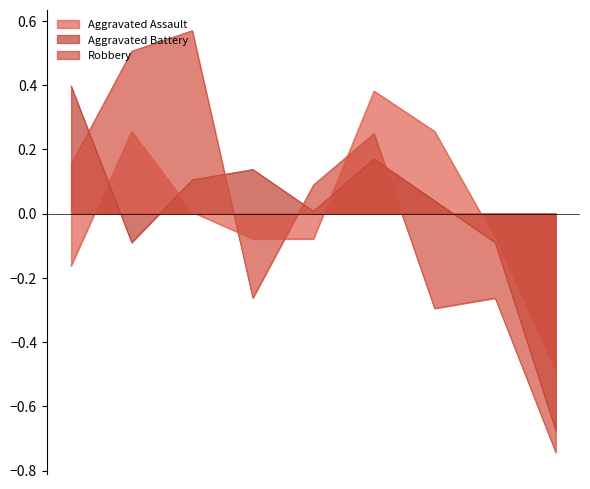

What is the total value across all series at 2022?

-0.4